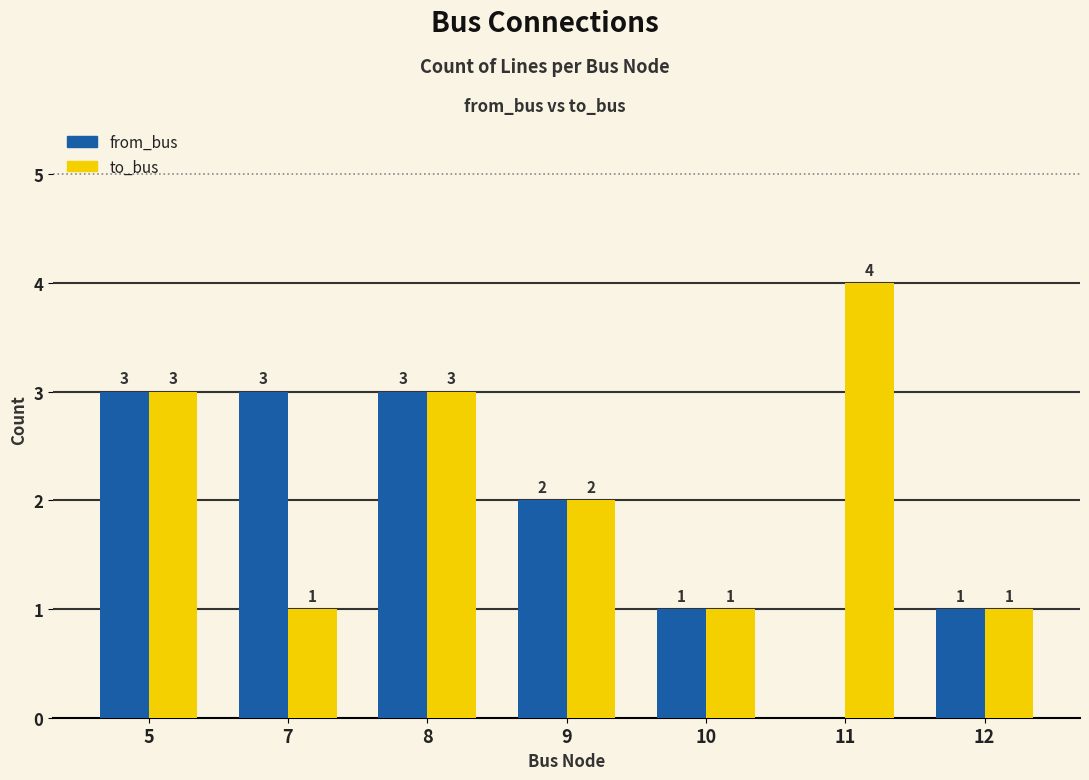

Which series has the largest total across all categories?

to_bus